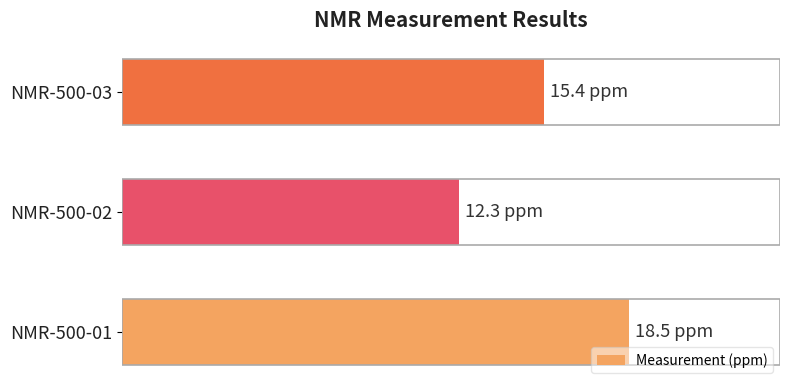

Rank the categories by value from highest to lowest.

NMR-500-01, NMR-500-03, NMR-500-02